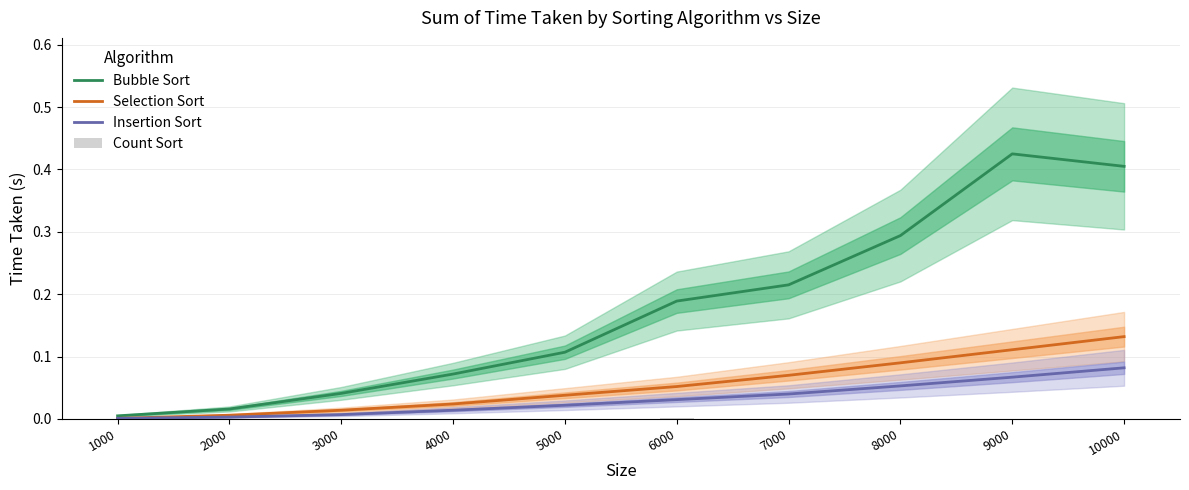

At which label does Count Sort reach its peak?

6000